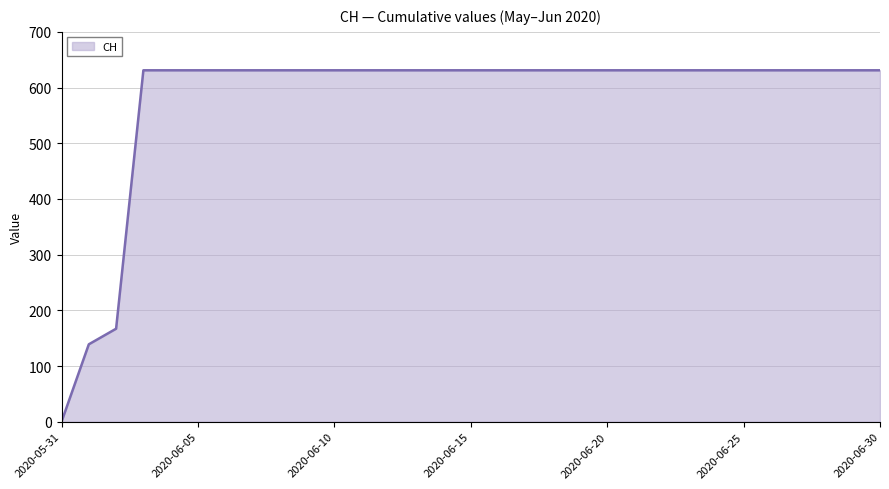

What is the greatest value displayed?

631